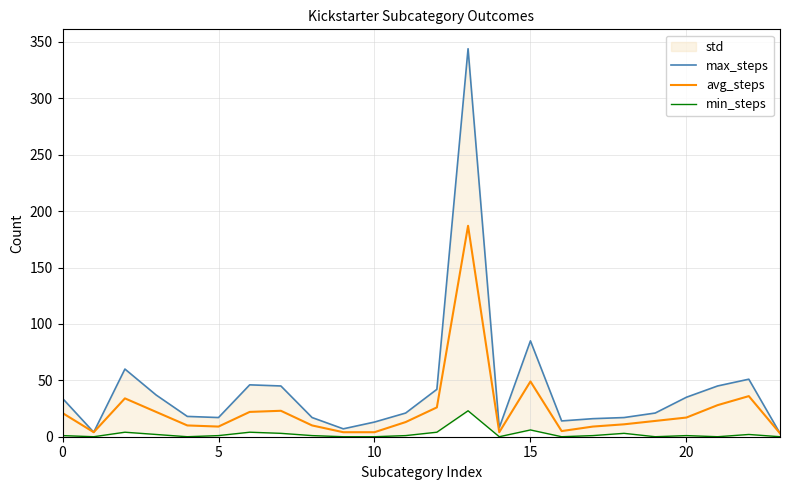

At 21, list the series in order from smallest to largest.

min_steps, avg_steps, max_steps